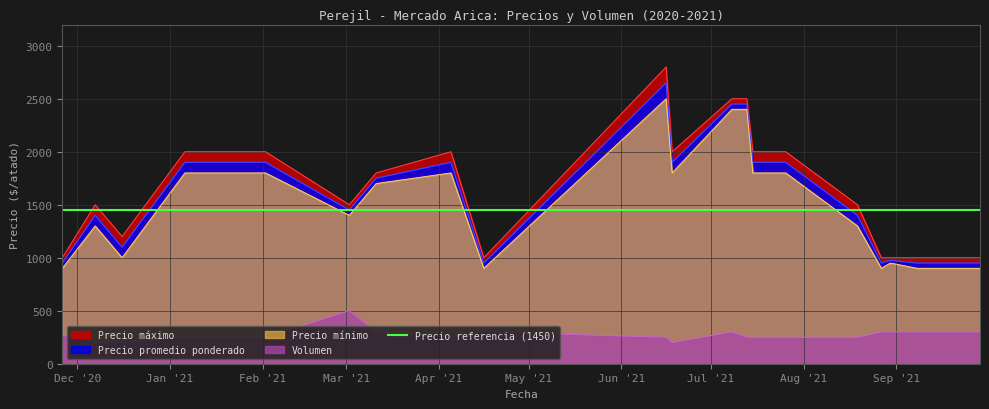

At which label is Precio máximo closest to 1900?

2021-01-06